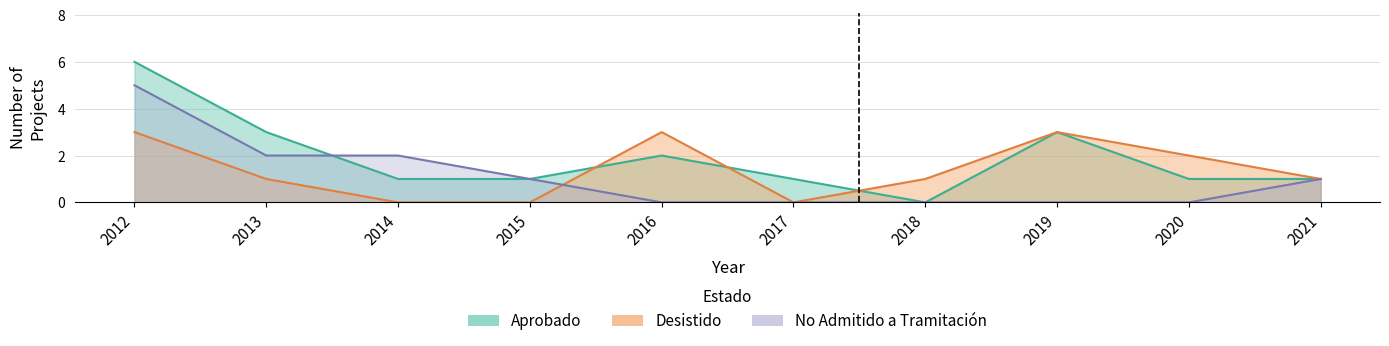

List the series in order of their overall mean, highest first.

Aprobado, Desistido, No Admitido a Tramitación